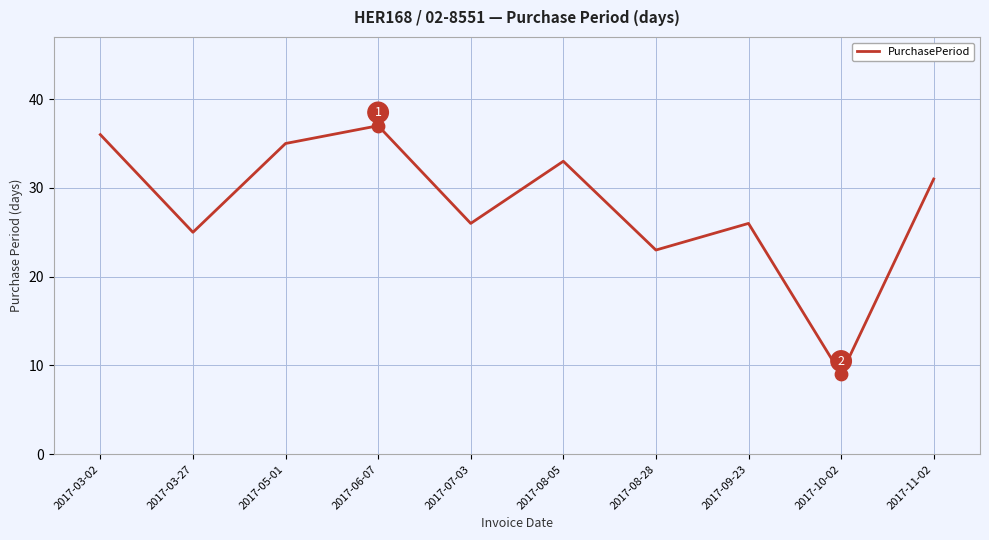

What is the ratio of the value at 2017-08-05 to the value at 2017-11-02?

1.1